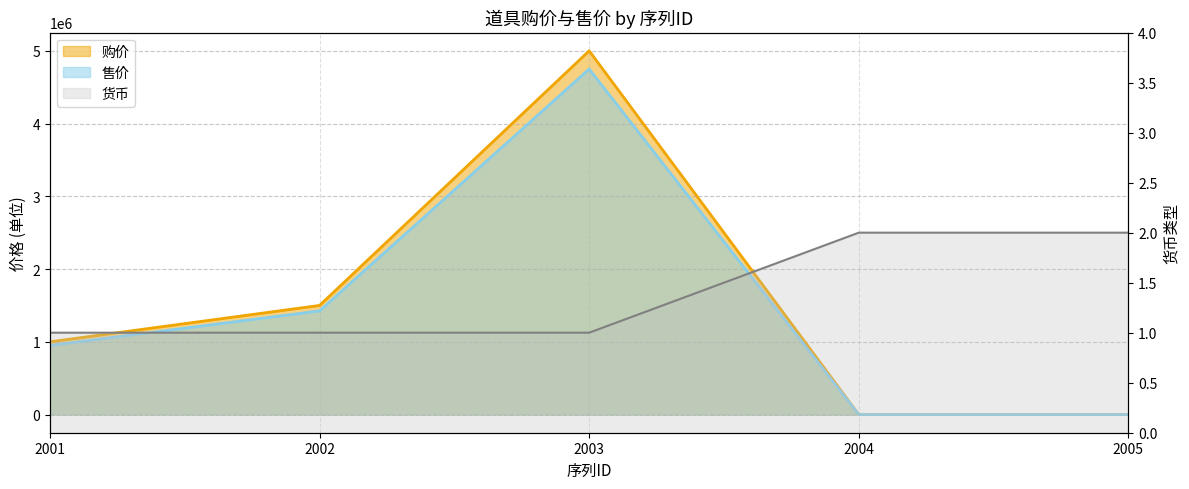

How many lines are shown in the chart?

3